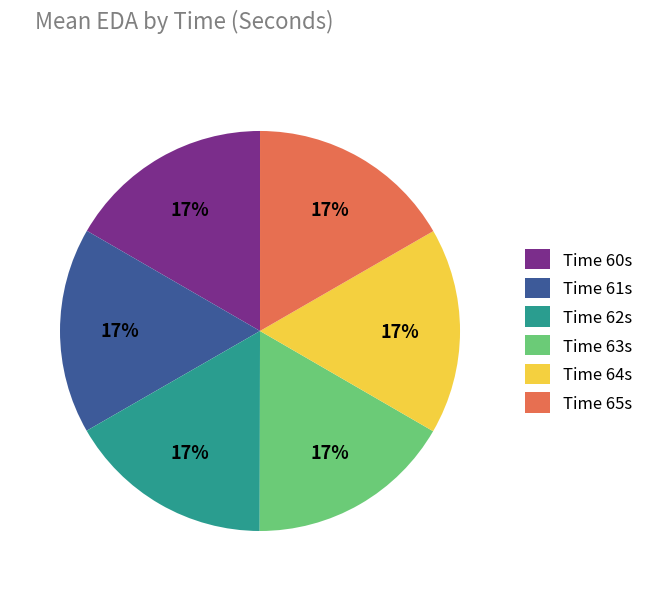

The Time 64s slice represents 5% of the pie. True or false?

False